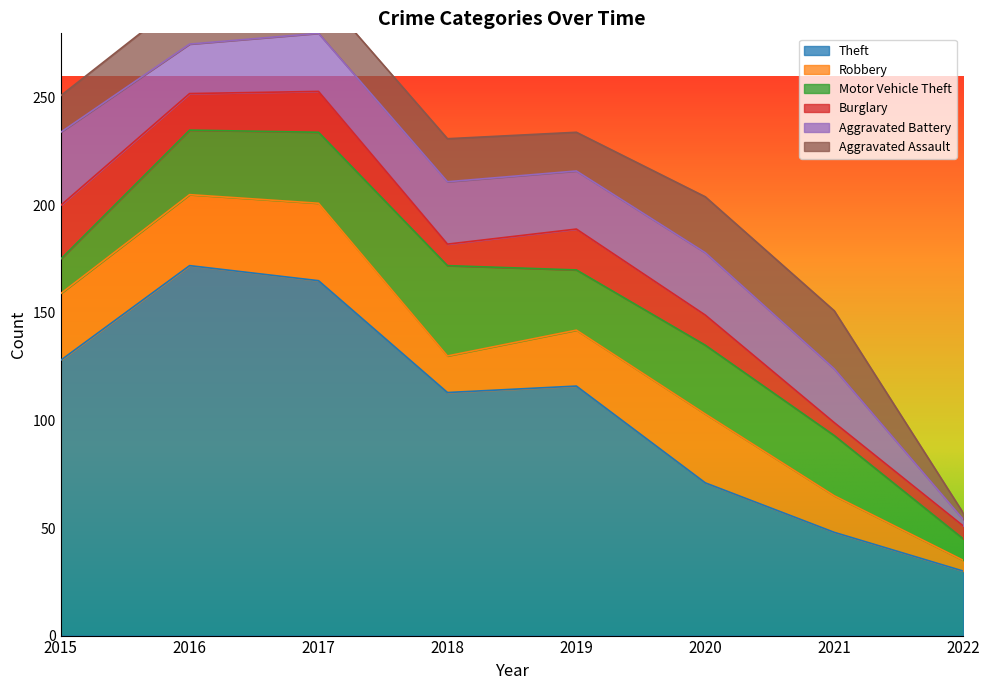

What is the spread (max minus min) of values at 2019?

98